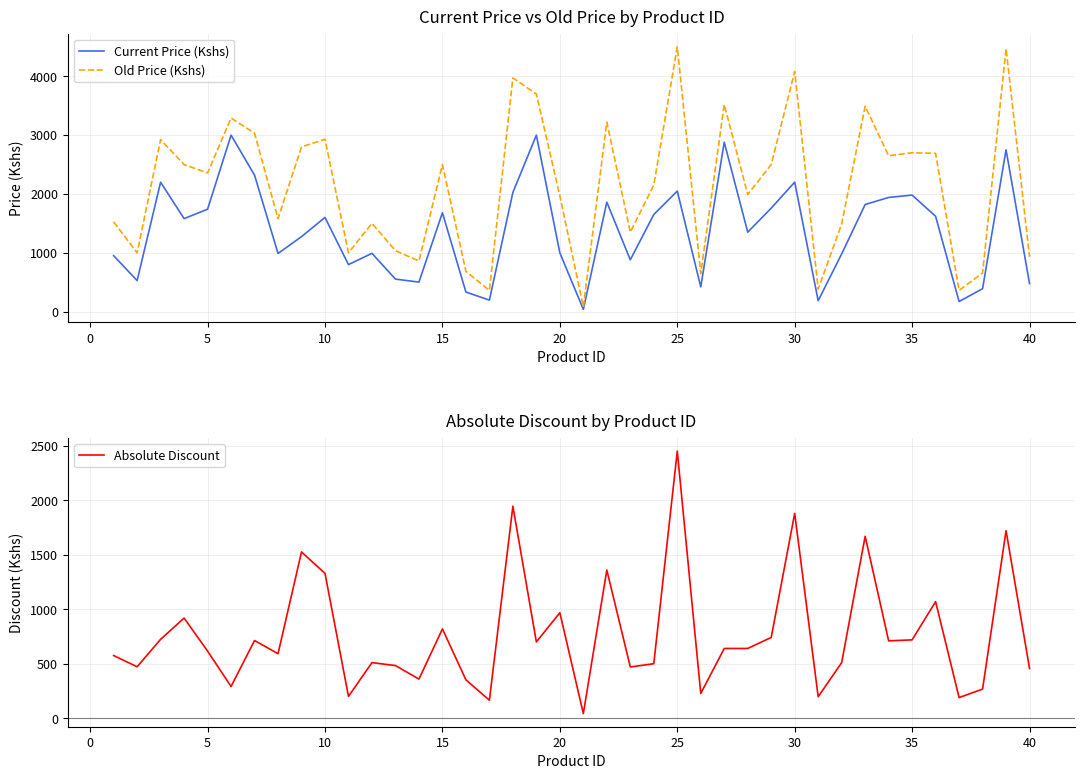

True or false: Old Price (Kshs) and Absolute Discount cross at least once.

False